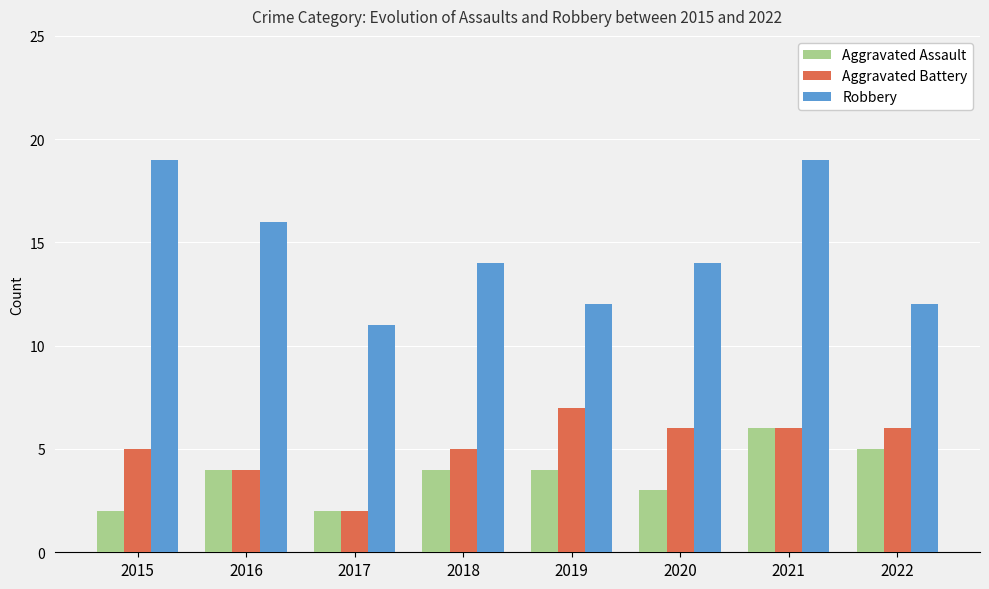

Are the bars horizontal?

No